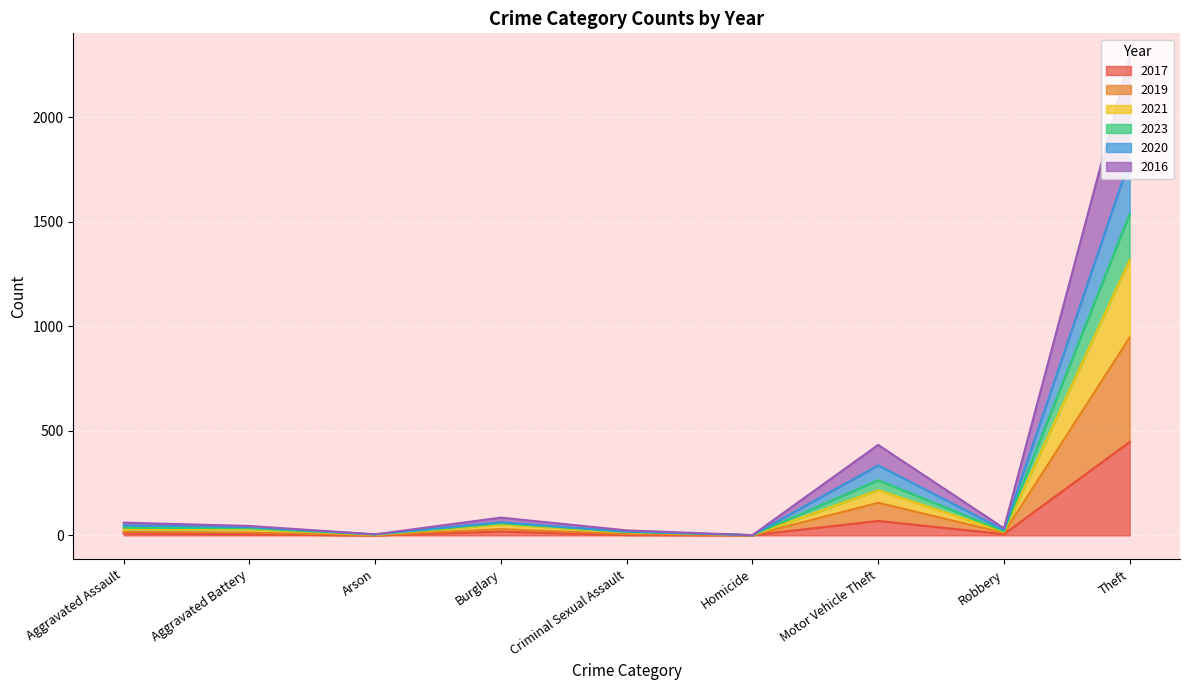

What position from the right is Arson?

7